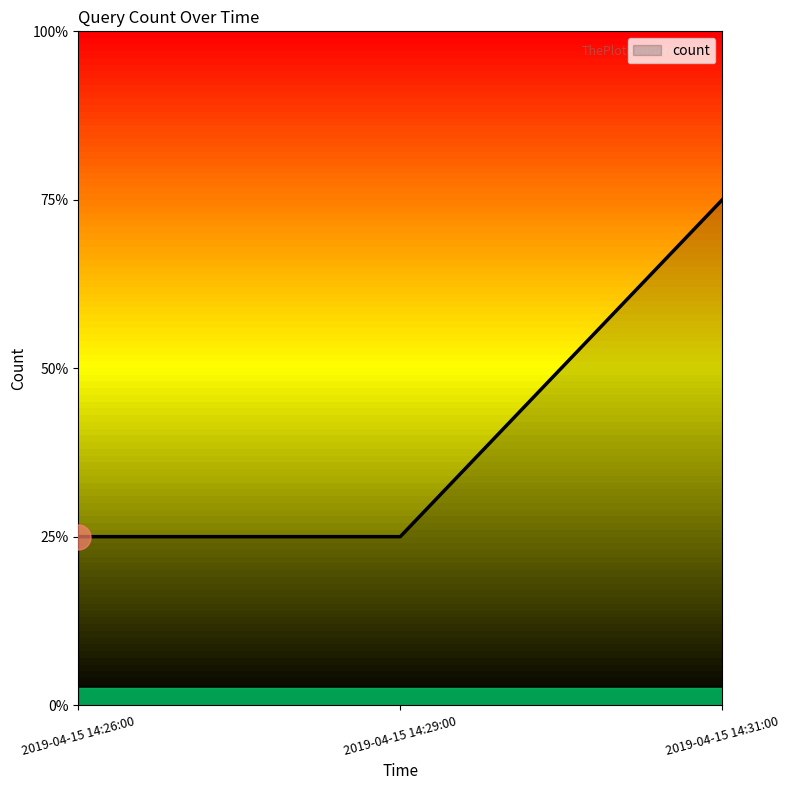

Reading left to right, list all the values displayed in this chart.

2019-04-15 14:26:00=1	2019-04-15 14:29:00=1	2019-04-15 14:31:00=3